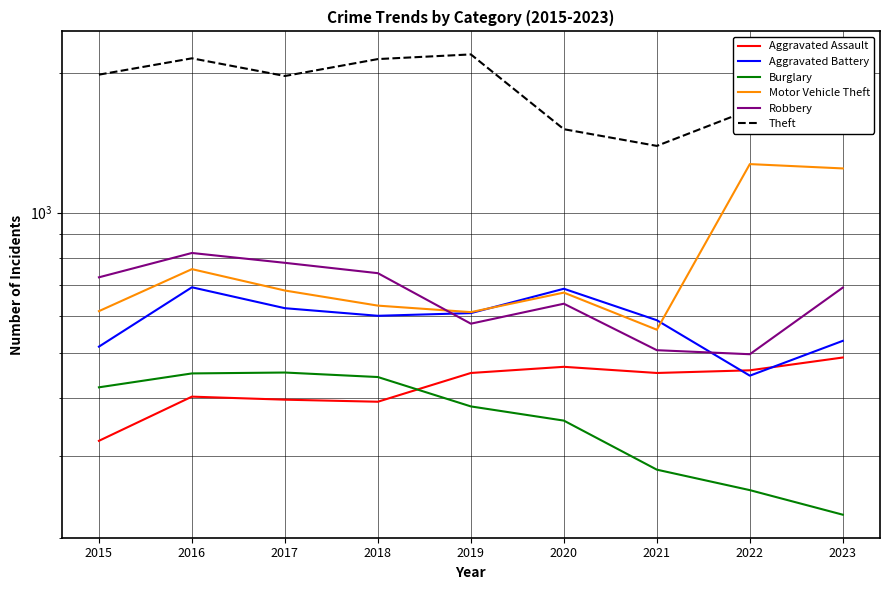

How many interior local peaks does the Robbery series have?

2